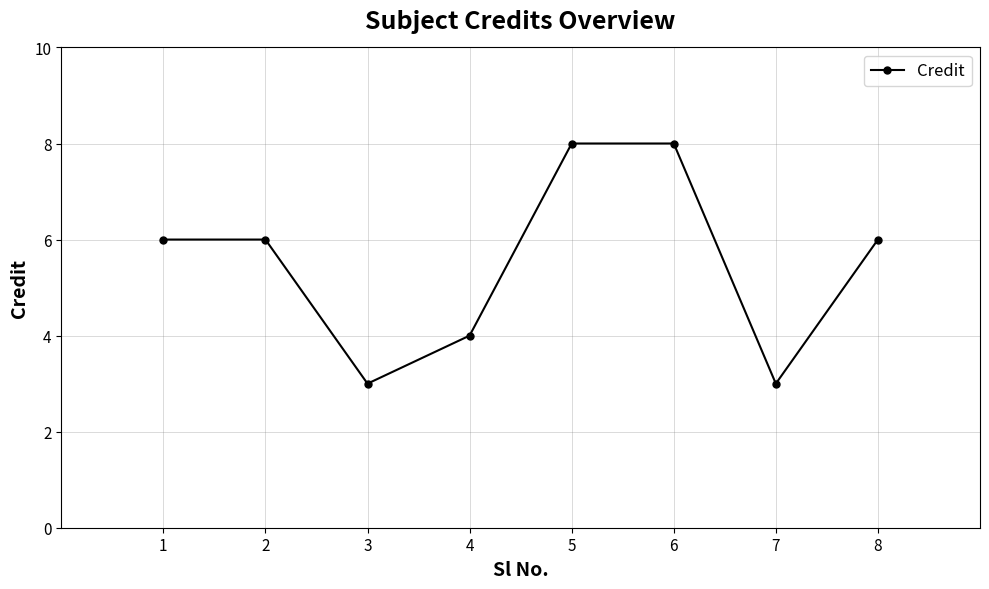

Is it true that the value at 5 is 8?

True